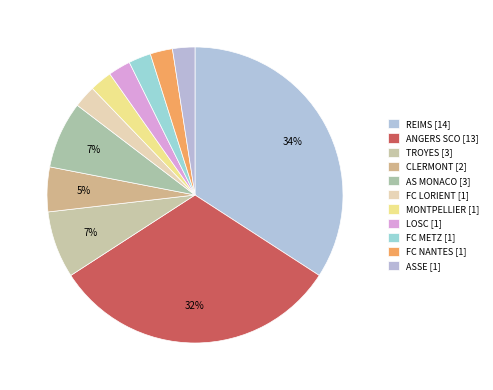

To the nearest percent, what is the difference between the largest and smallest slice percentages?

32%